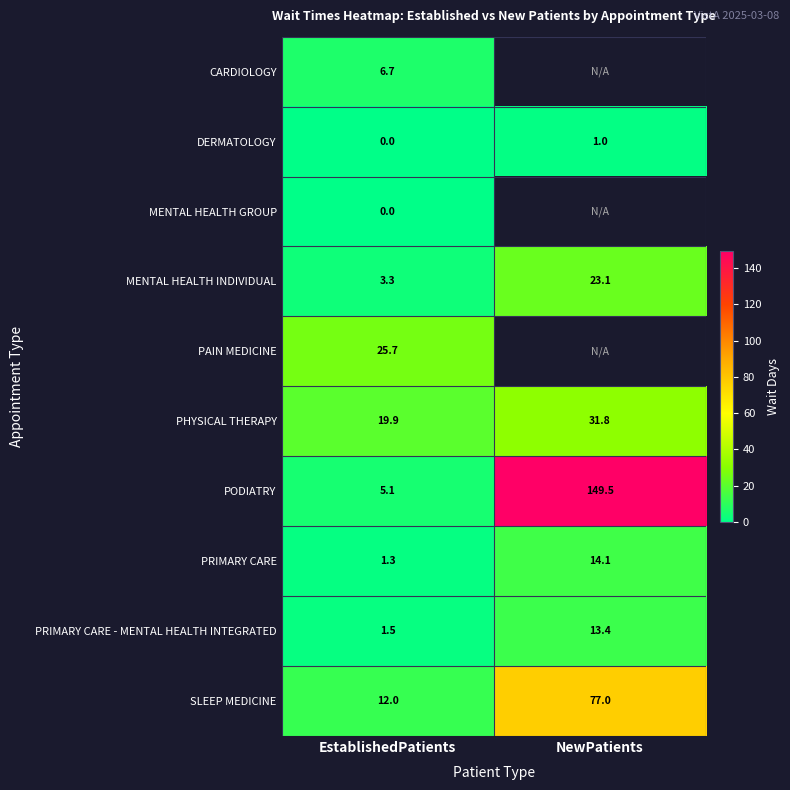

What is the maximum value for PODIATRY?

149.5